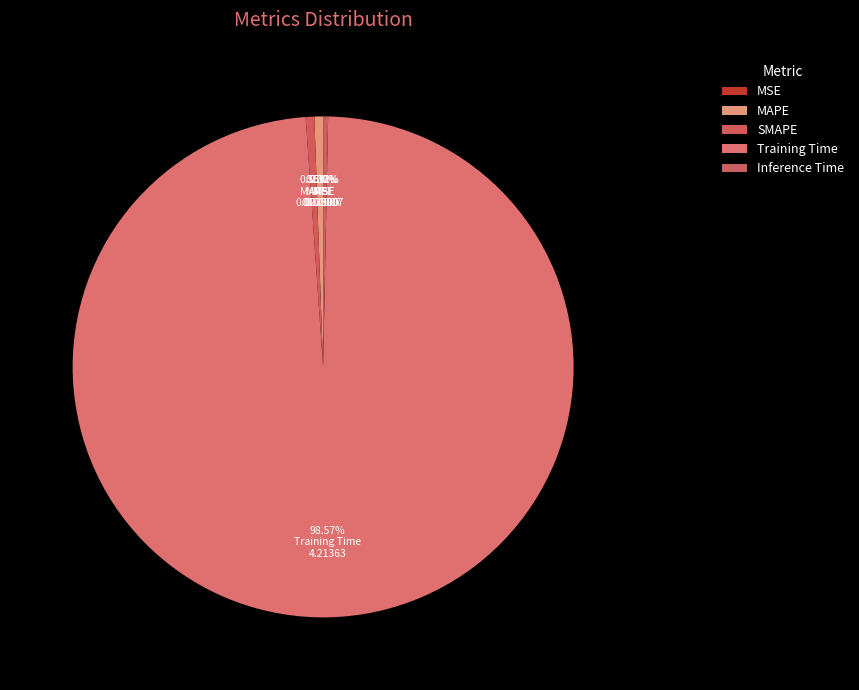

Between MAPE and MSE, which is larger?

MAPE